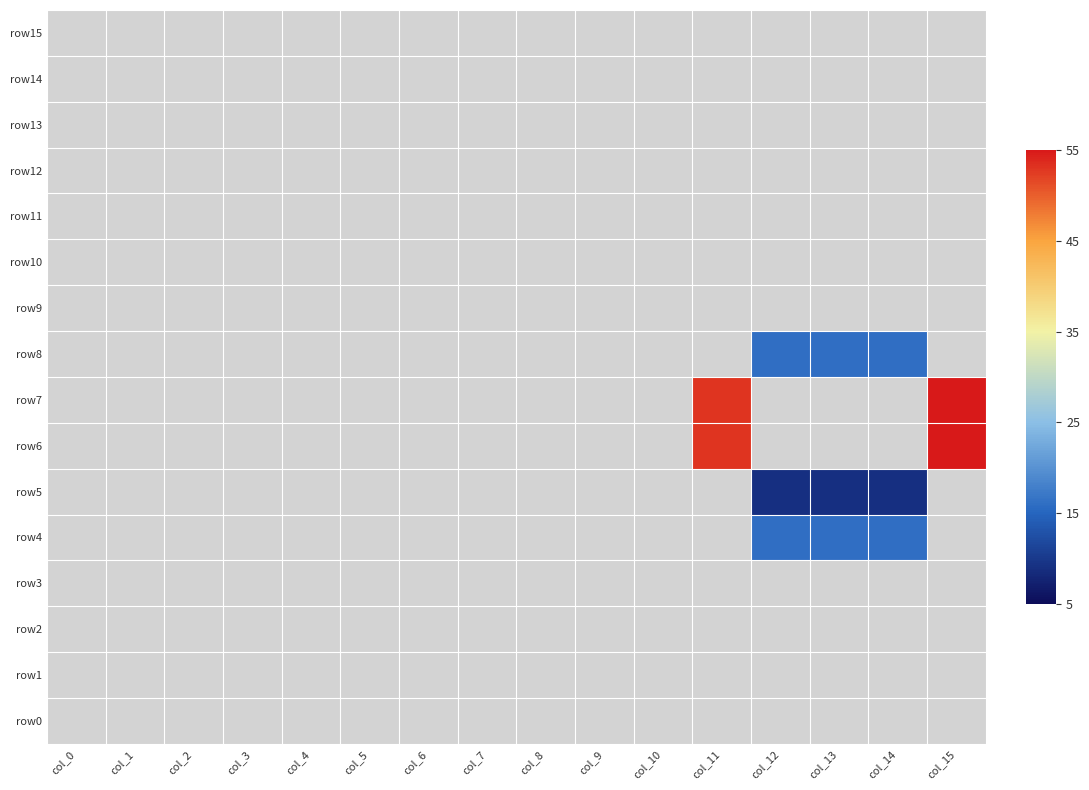

Which has a higher value, col_10 or col_6?

col_6